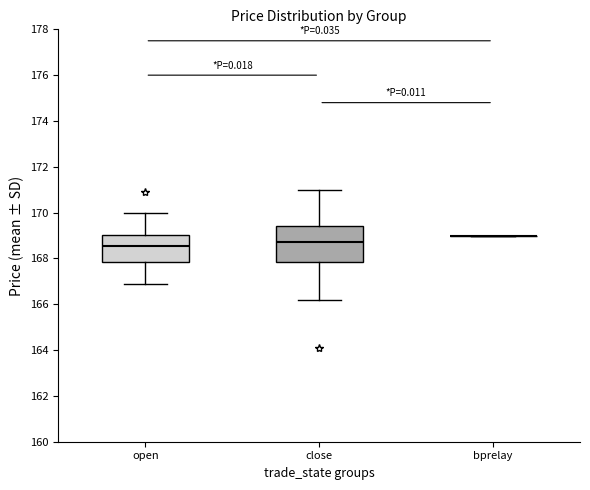

Reading left to right, read every box against the y-axis: the position of its median line, the range the box covers, and the ends of its whiskers. The values are not printed on the chart, so give them approximately, as read against the axis.

open: median 168.6, box 167.8 to 169.0, whiskers 167.0 to 170.0
close: median 168.8, box 167.8 to 169.4, whiskers 166.2 to 171.0
bprelay: box collapsed to a line at 169.0, whiskers 169.0 to 169.0